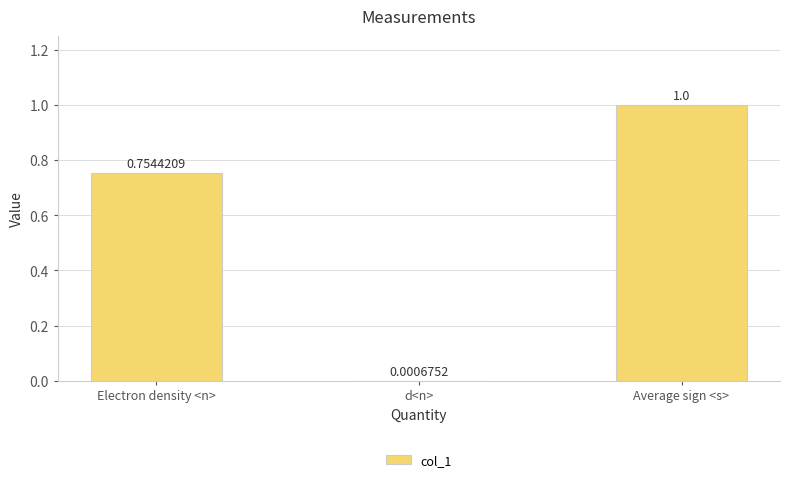

What is the average value?

0.6